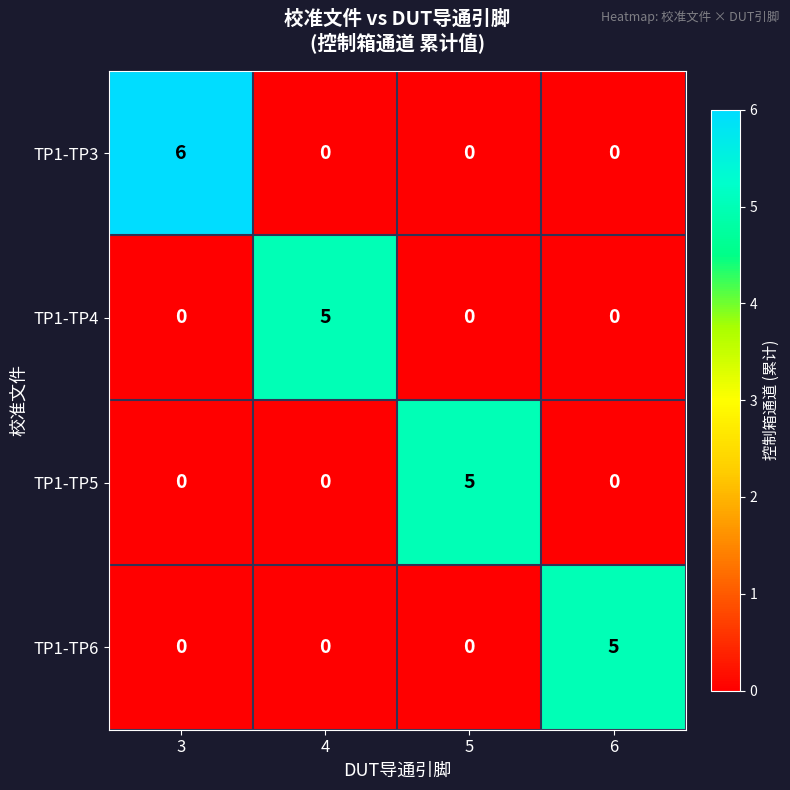

Reading right to left, what are all the values shown in this chart?

TP1-TP3: 6=0	5=0	4=0	3=6
TP1-TP4: 6=0	5=0	4=5	3=0
TP1-TP5: 6=0	5=5	4=0	3=0
TP1-TP6: 6=5	5=0	4=0	3=0